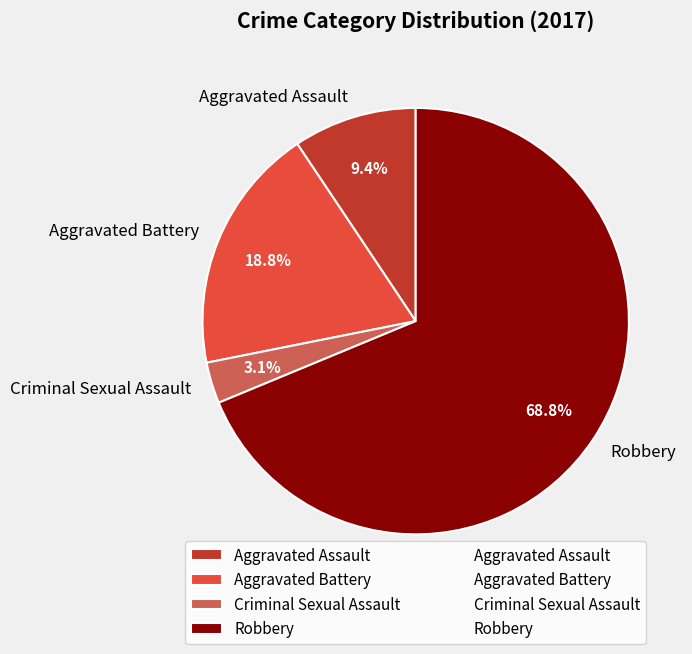

To the nearest percent, what is the average slice percentage?

25%